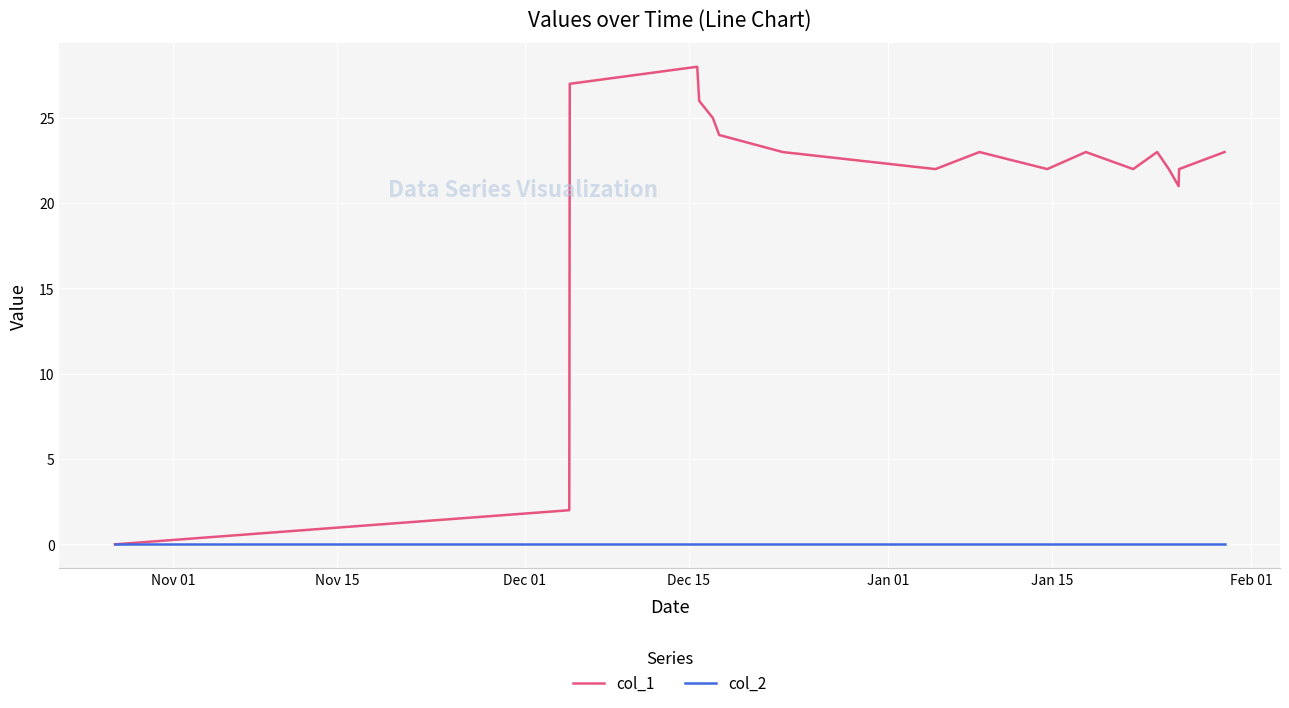

What is the maximum value for col_1?

28